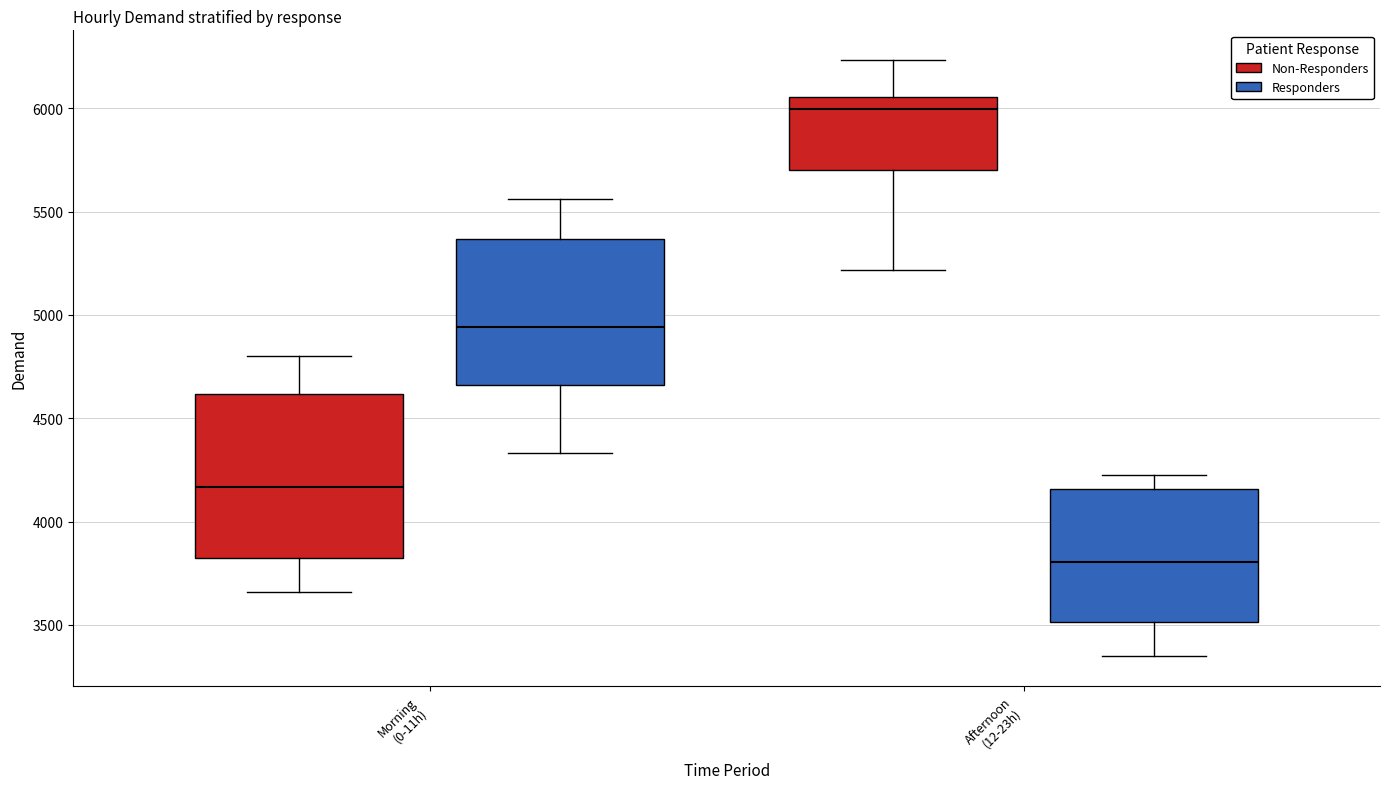

Which box's median line is the lowest?

Afternoon (12-23h) (Responders)